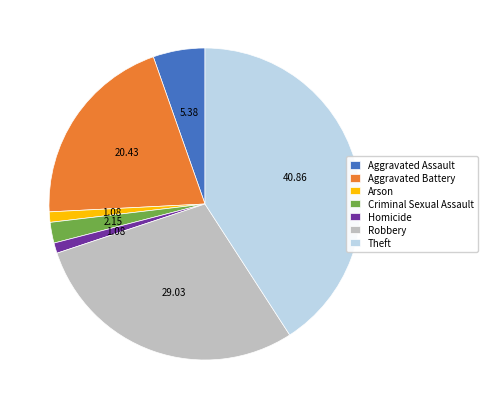

What is the ratio of the value at Robbery to the value at Arson?

27.0